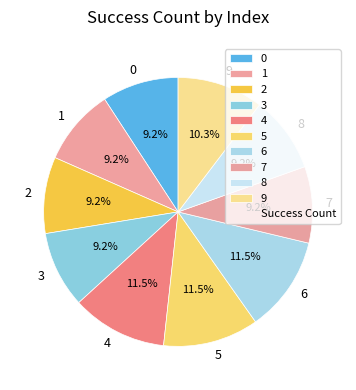

What portion of the pie excludes 2?

90.8%